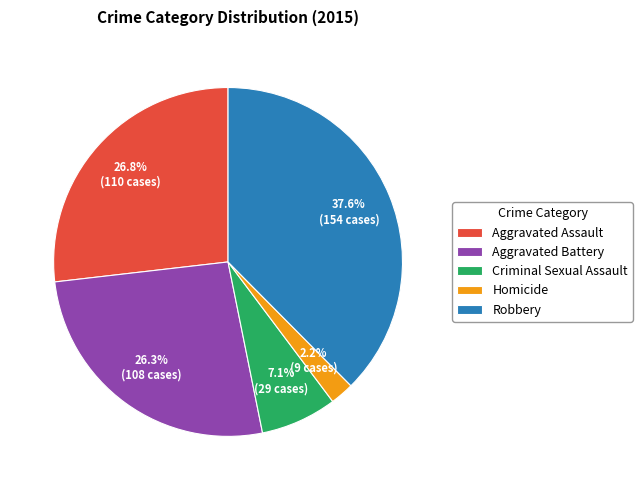

To the nearest percent, what is the difference between the largest and smallest slice percentages?

35%